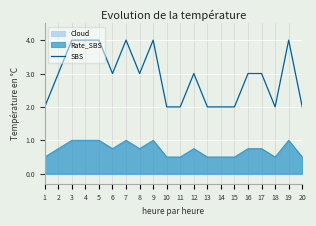

True or false: the data has more than 2 interior local peaks.

True